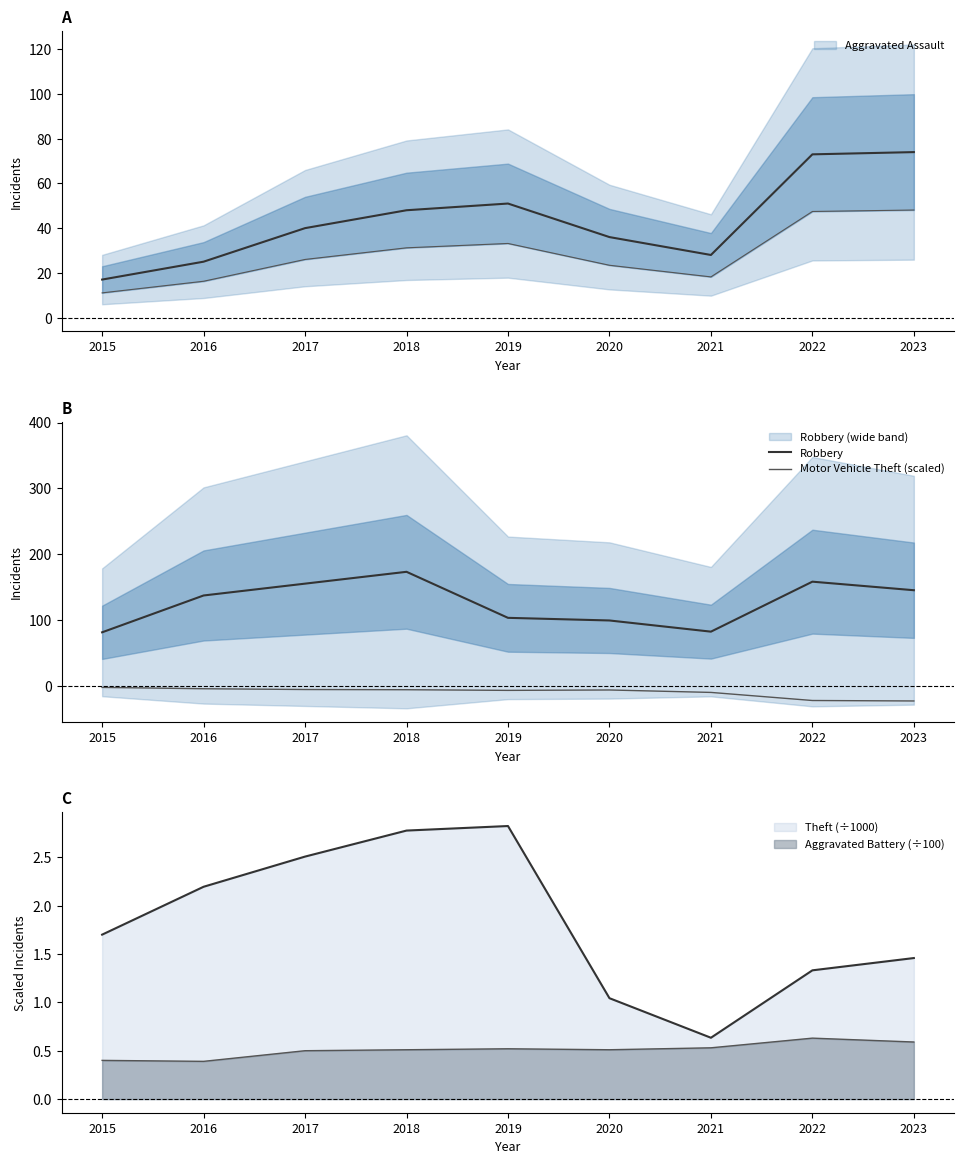

Count the number of categories in the chart.

9